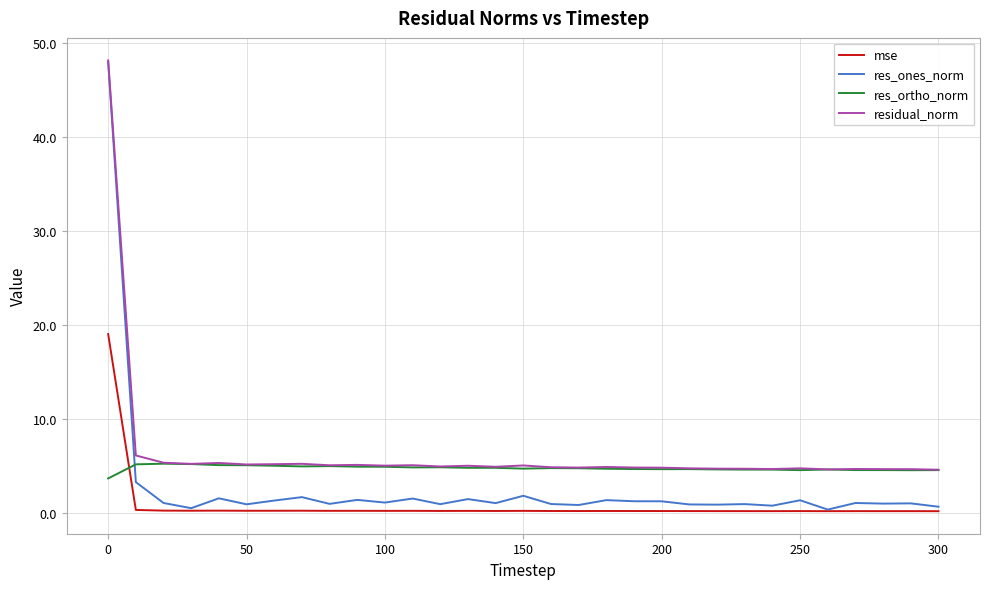

Which series has the widest spread of values?

res_ones_norm